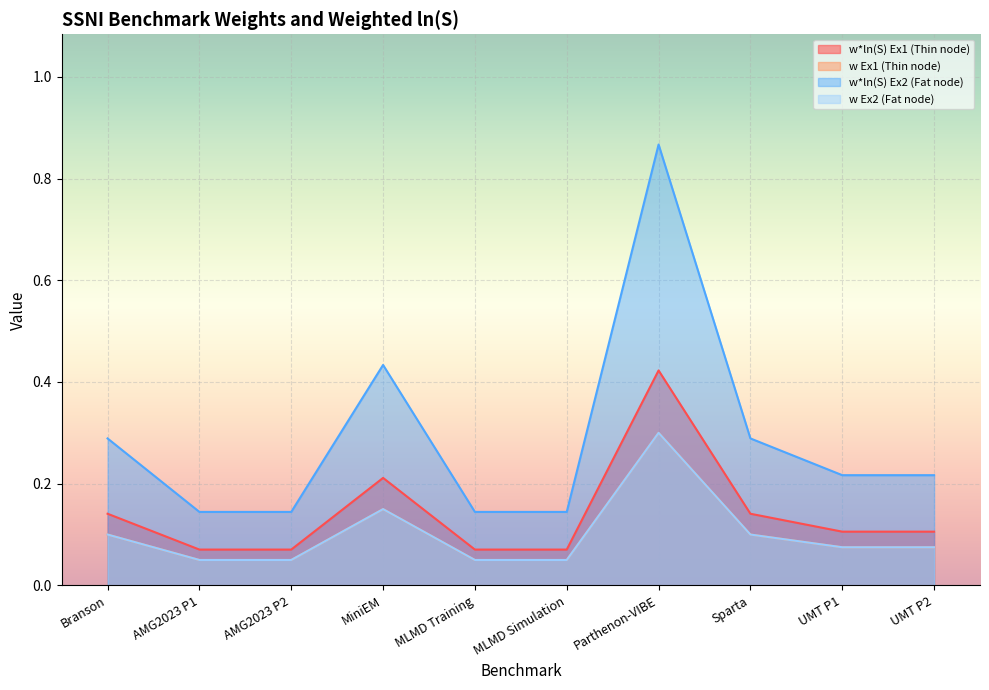

True or false: w*ln(S) Ex2 and w*ln(S) Ex1 cross at least once.

False